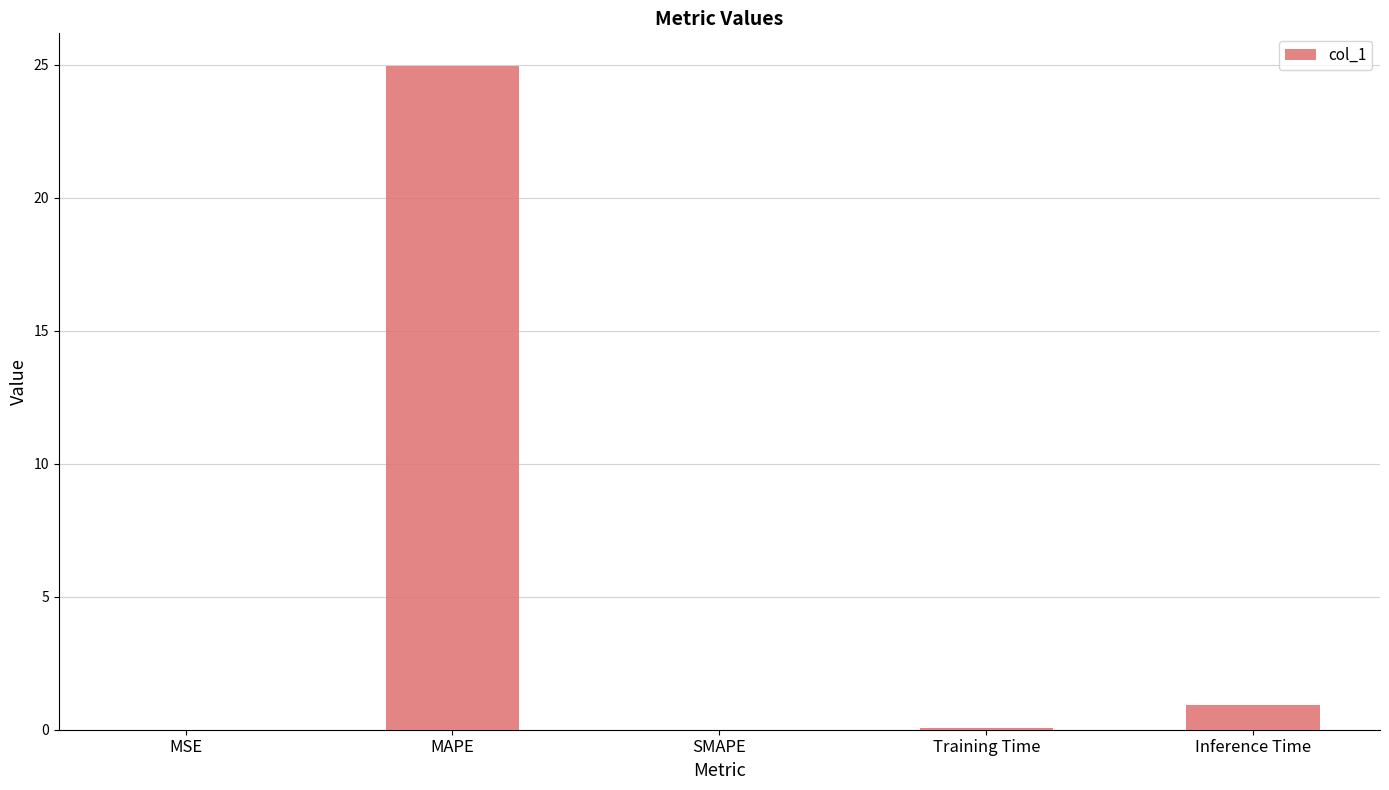

True or false: the data shows 12.4 at MAPE.

False